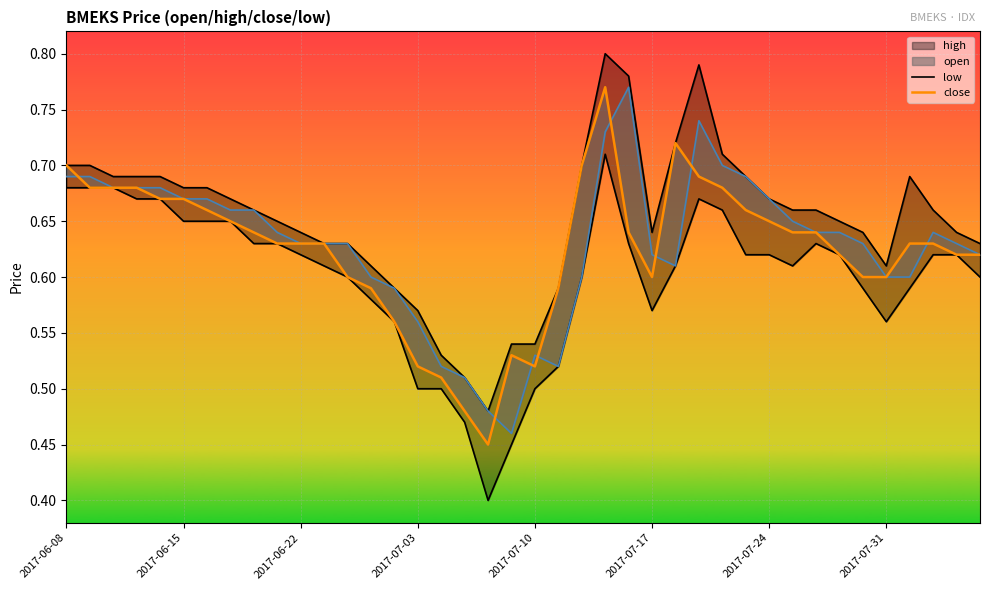

What is the difference between the maximum and minimum values in the open series?

0.3